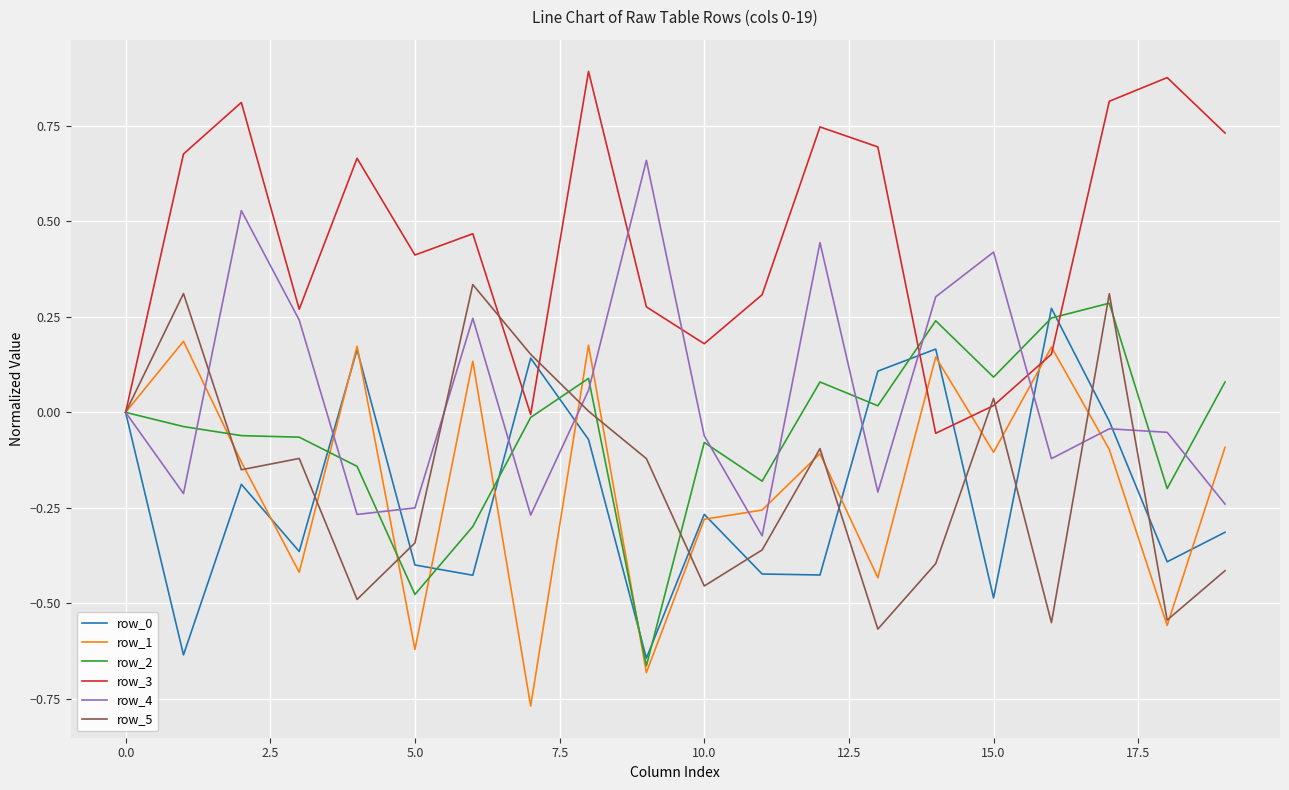

Which series has the largest total across all categories?

row_3